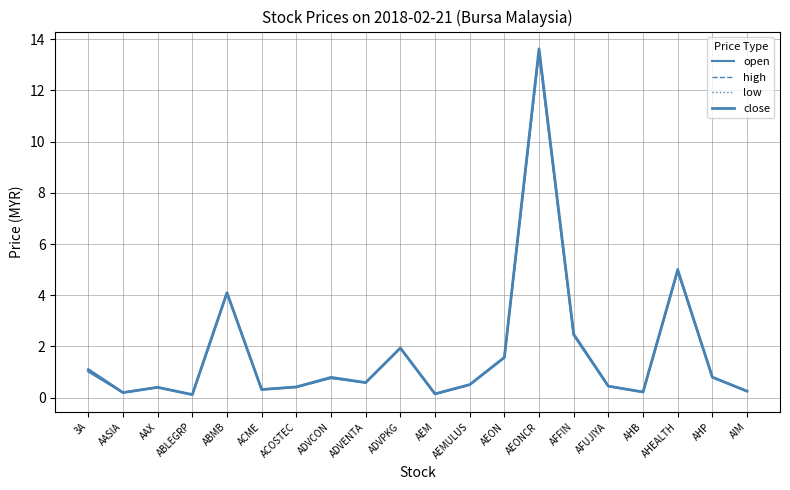

Is this an area chart (filled region under the line)?

No